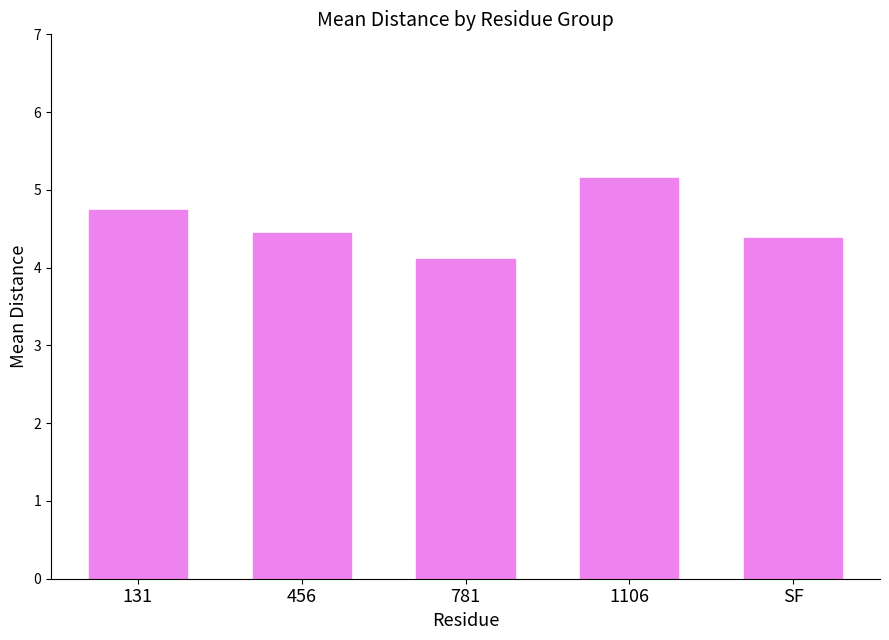

Which has a higher value, 781 or 131?

131